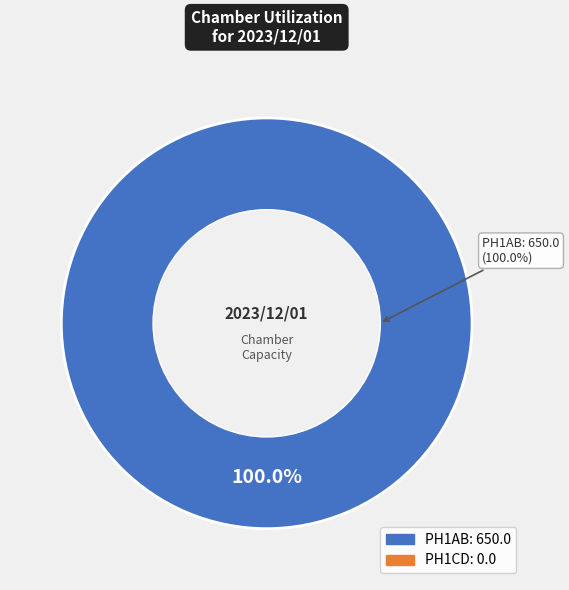

Which category has the biggest portion of the pie?

PH1AB